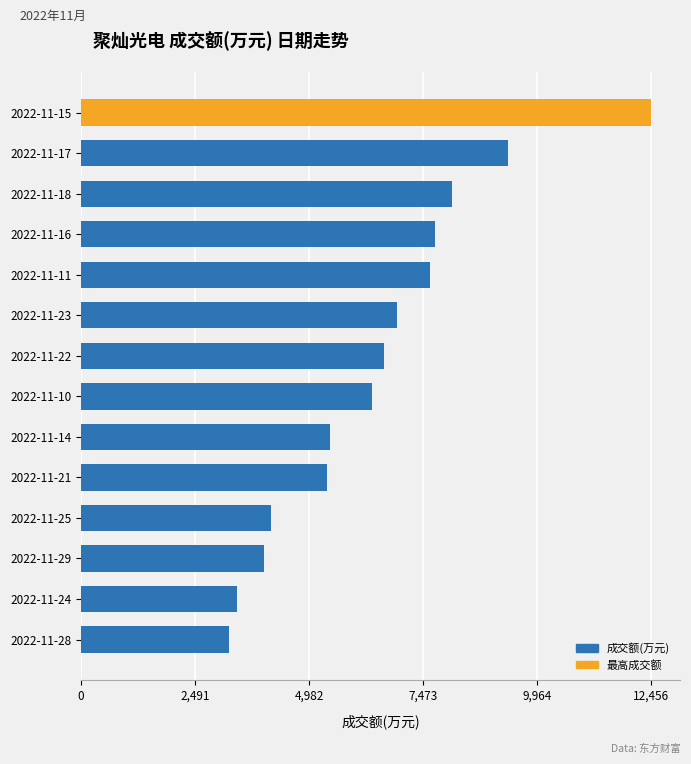

Reading bottom to top, transcribe all the data shown in this chart.

3231	3410	3991	4152	5368	5448	6349	6609	6907	7628	7735	8107	9318	12456